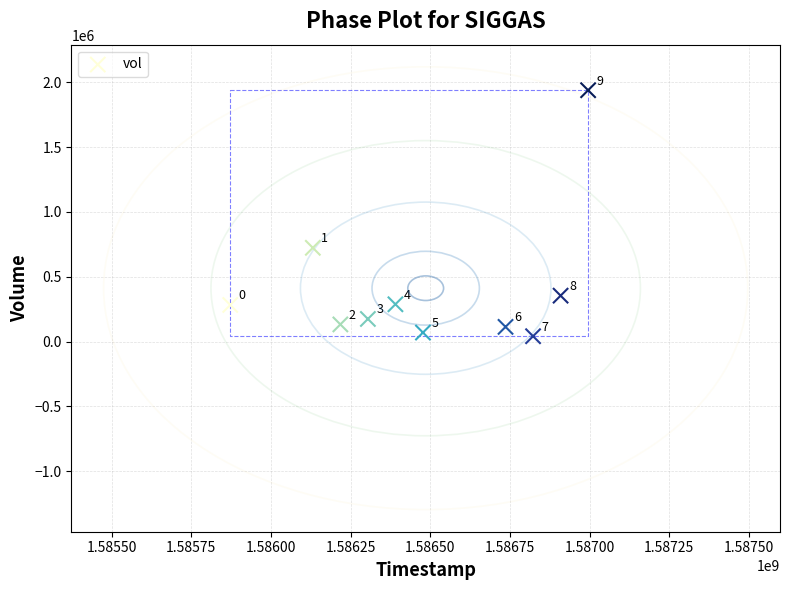

What Y value in the scatter plot is closest to 989500?

722700